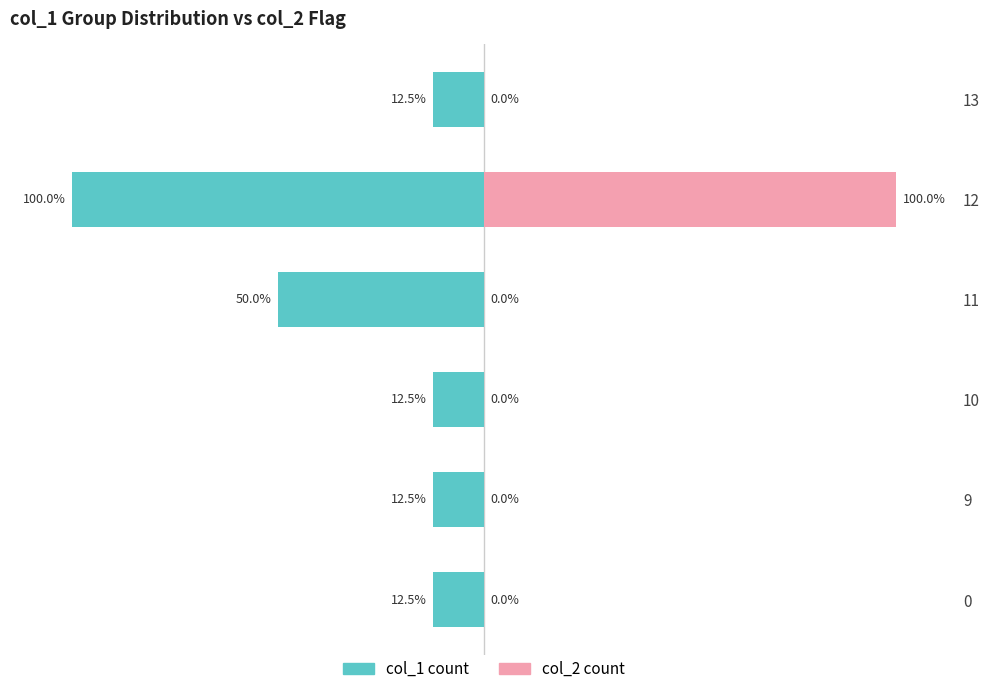

Reading right to left, transcribe all the data shown in this chart.

col_1 count: -12.5	-100.0	-50.0	-12.5	-12.5	-12.5
col_2 count: 0.0	100.0	0.0	0.0	0.0	0.0